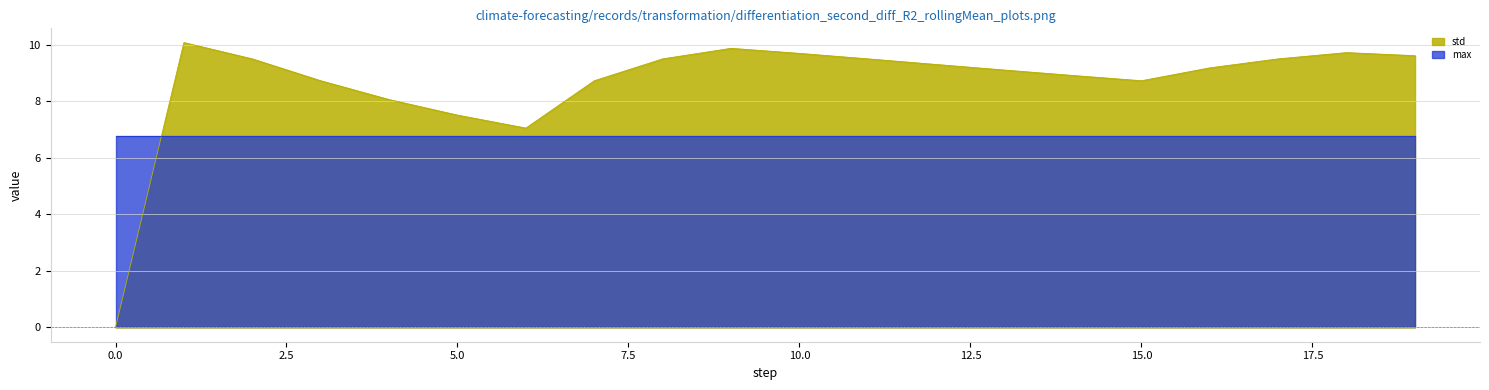

How many points are lower than both their immediate neighbors (excluding endpoints)?

2